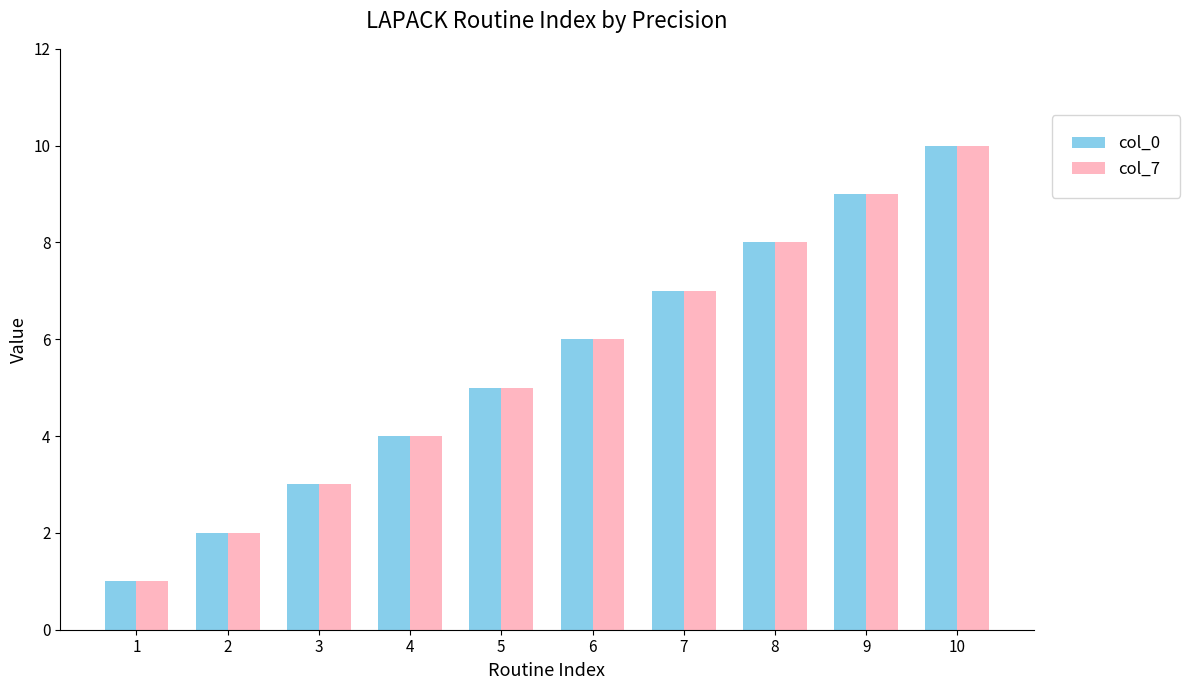

True or false: col_7 has a value of 3 at 2.

False